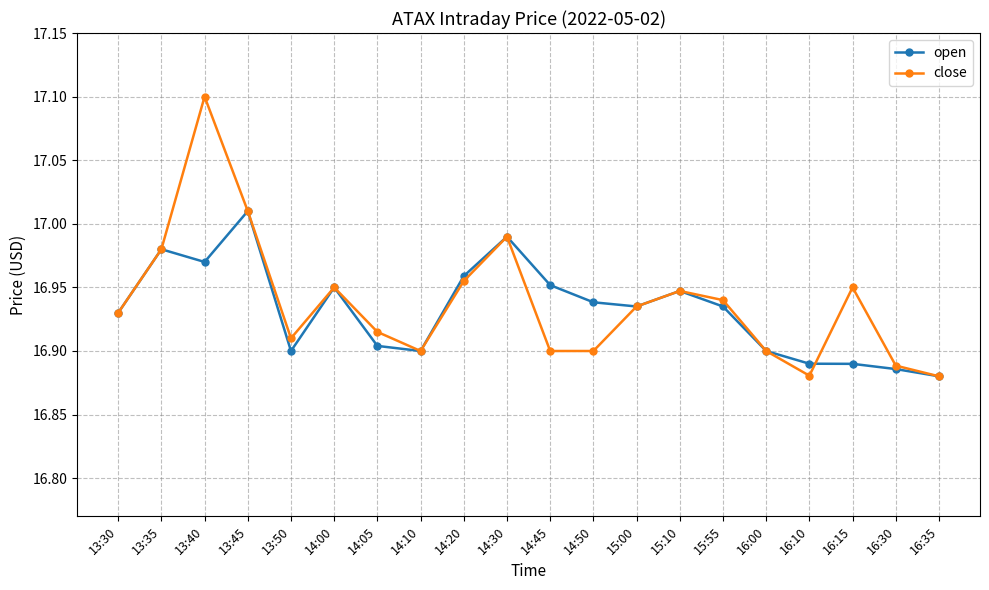

What is the greatest value displayed?

17.1